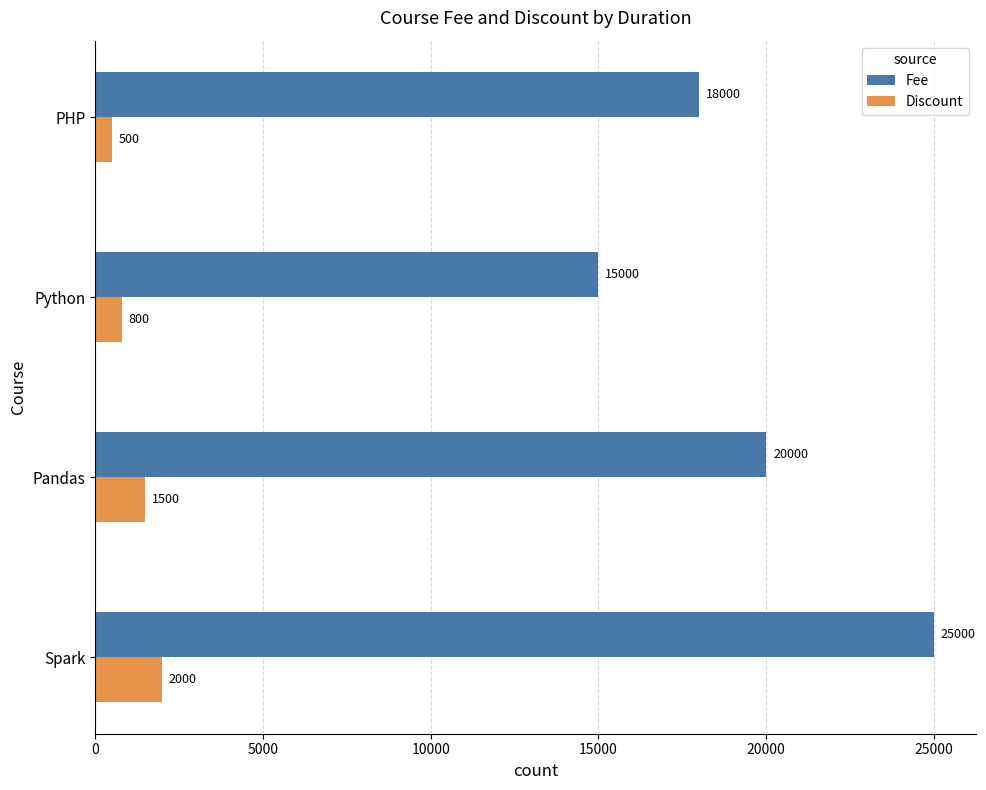

Is the value of Discount at Python greater than the value of Fee at Spark?

No